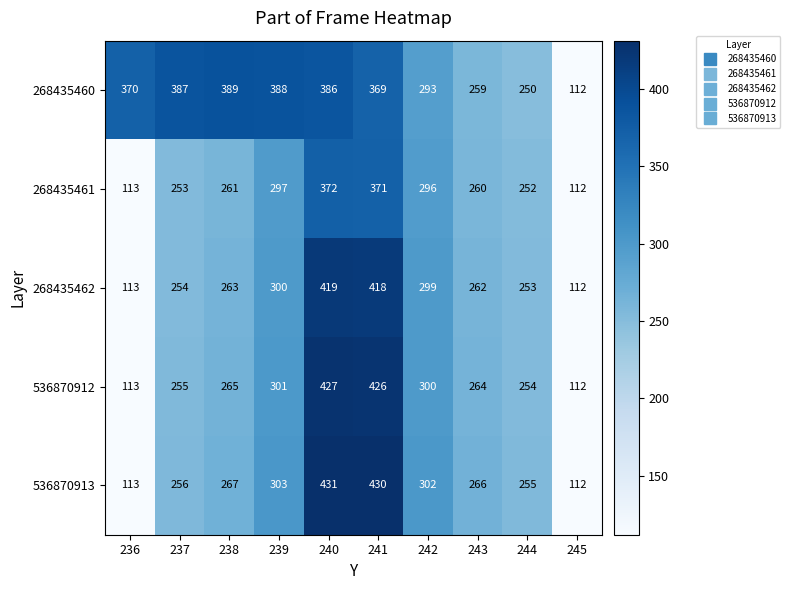

What is the average value of the 536870912 series?

272